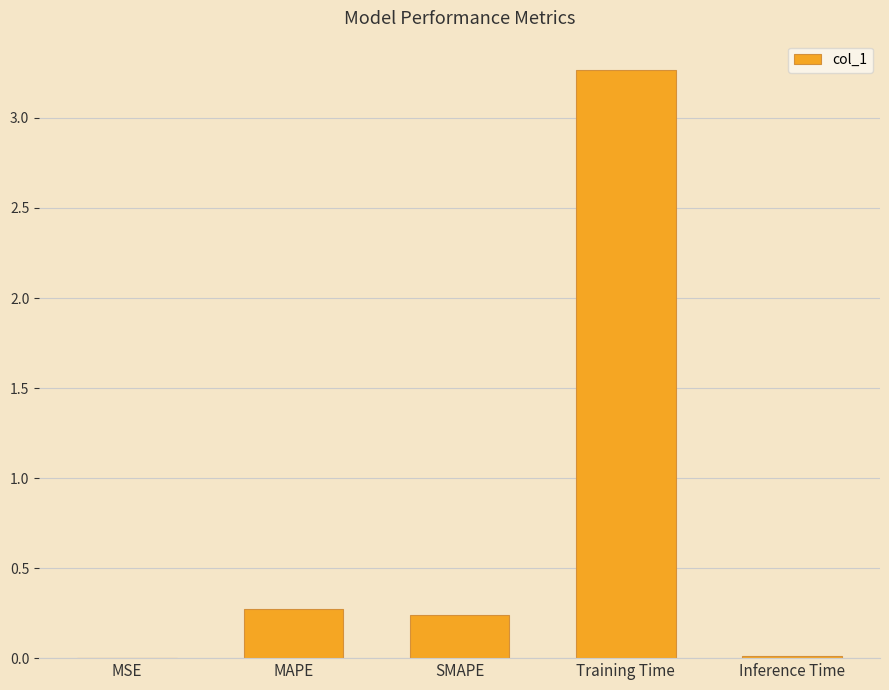

Where is the data nearest to the value 1?

MAPE